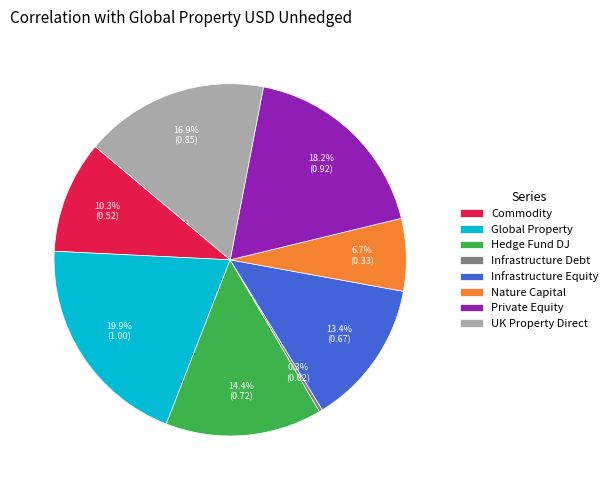

Rank the categories by value from highest to lowest.

Global Property, Private Equity, UK Property Direct, Hedge Fund DJ, Infrastructure Equity, Commodity, Nature Capital, Infrastructure Debt